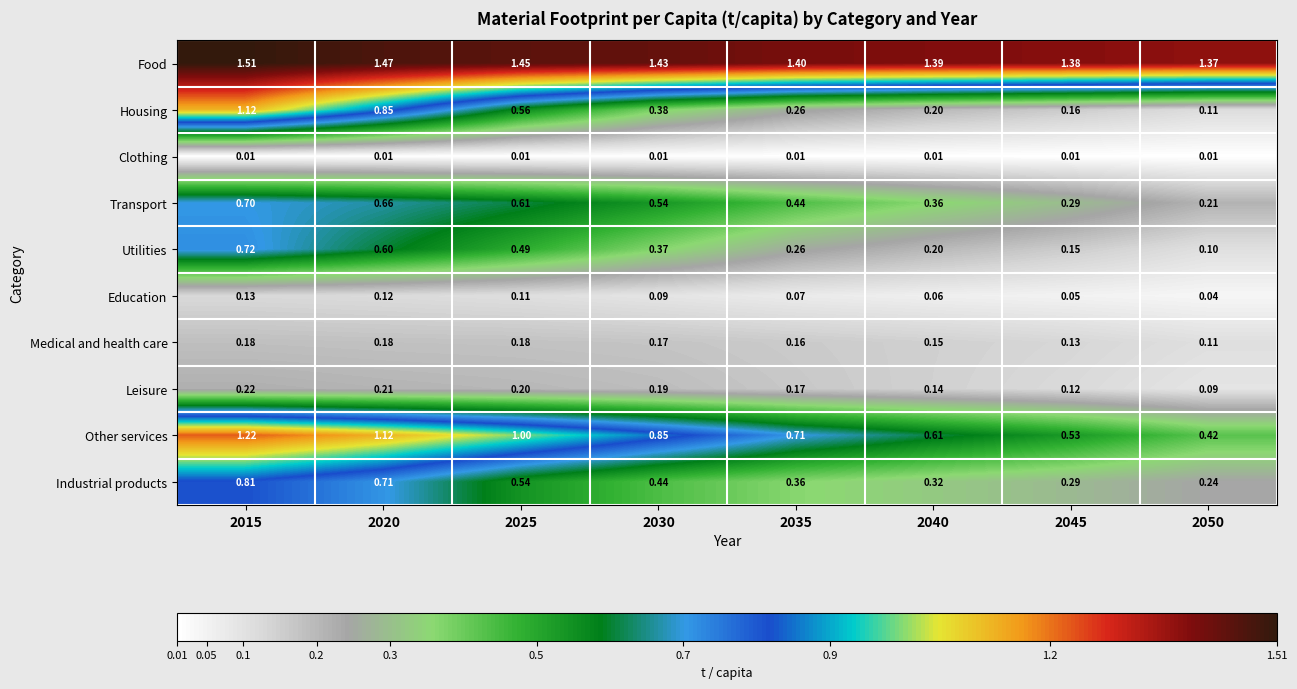

Is the value of Leisure at 2020 greater than the value of Housing at 2040?

Yes